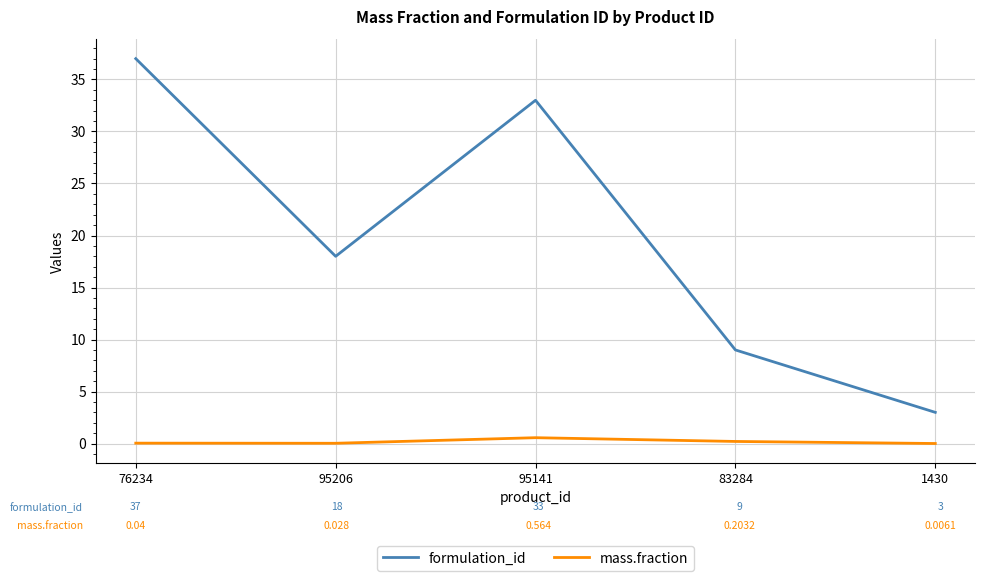

At which category is the sum across all series the highest?

76234